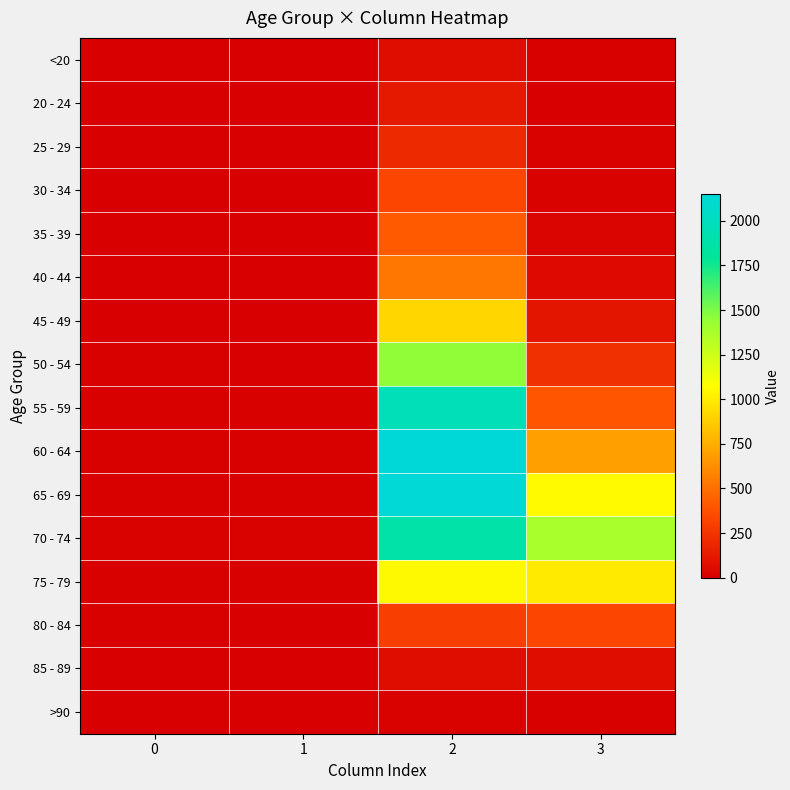

Rank the series at 1 from lowest to highest value.

20 - 24, 25 - 29, >90, <20, 35 - 39, 40 - 44, 45 - 49, 85 - 89, 30 - 34, 50 - 54, 80 - 84, 55 - 59, 65 - 69, 60 - 64, 75 - 79, 70 - 74